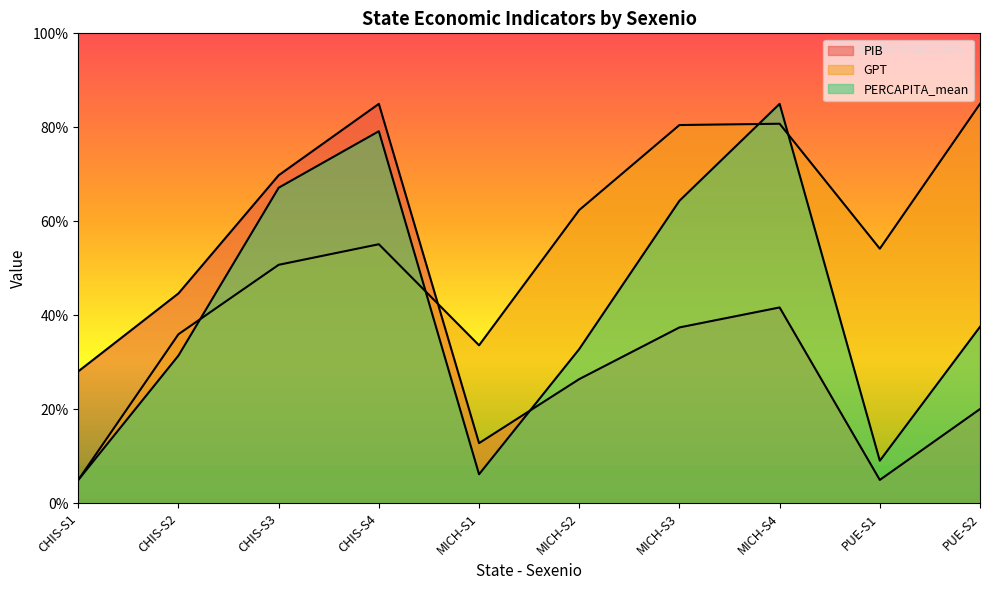

What is the minimum value for PERCAPITA_mean?

5.0